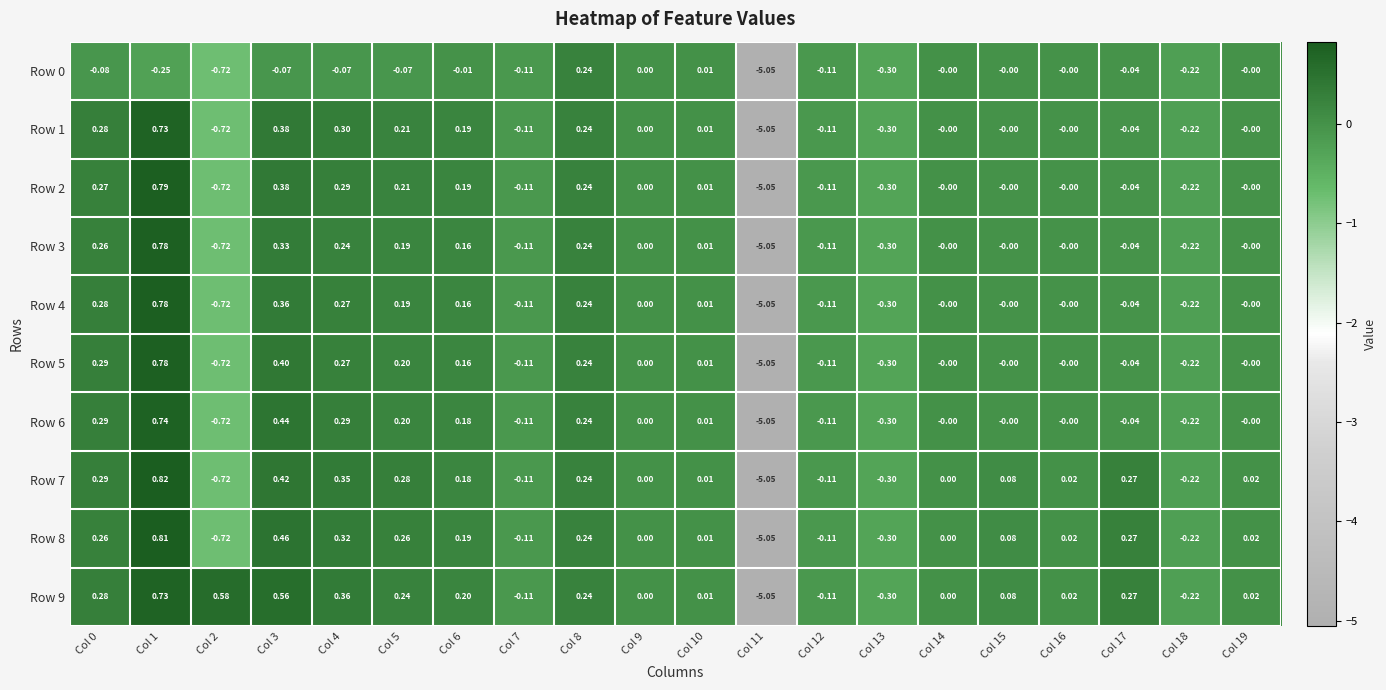

How many negative values does the Row 4 series have?

7